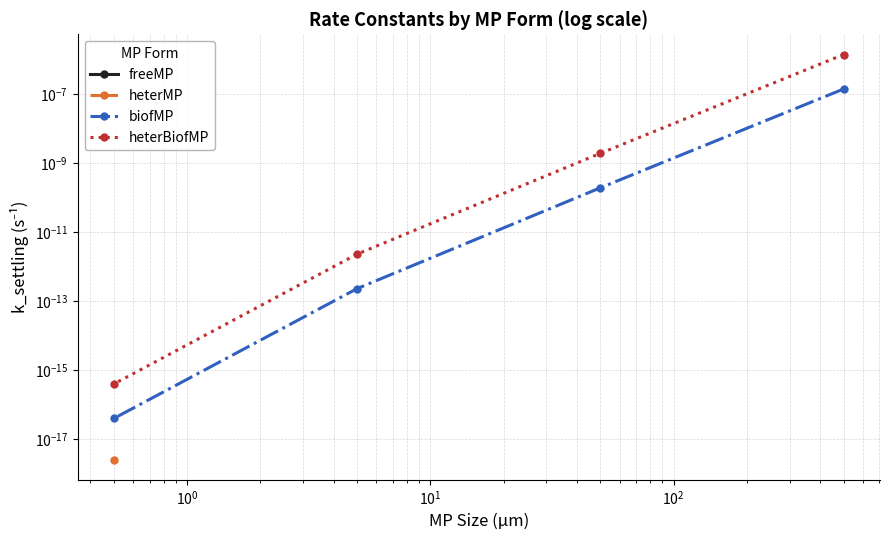

What are all the series names shown in the legend?

freeMP, heterMP, biofMP, heterBiofMP